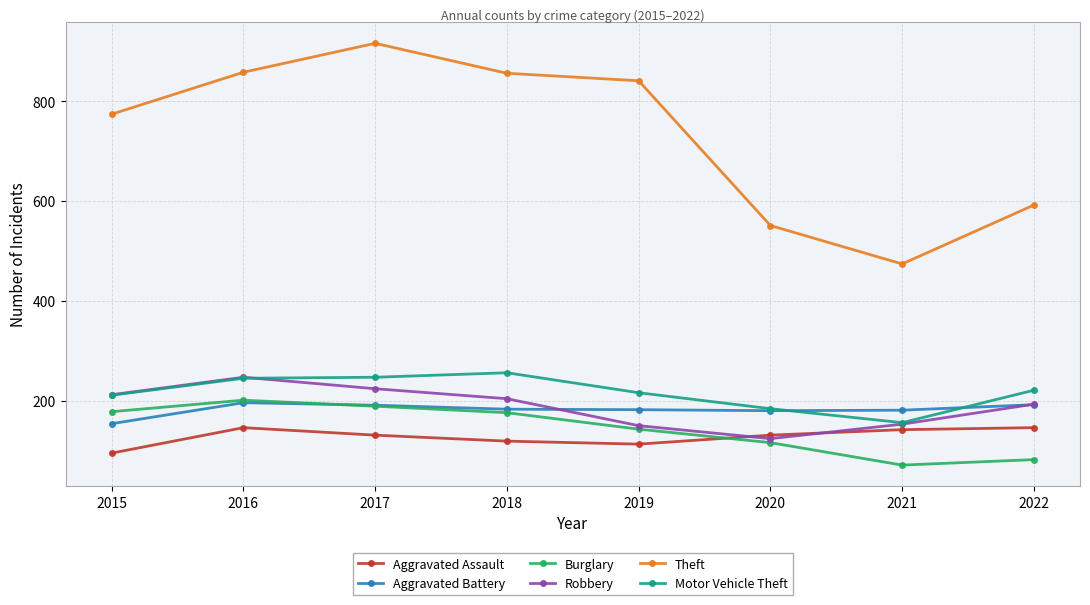

At how many categories does at least one series exceed 753?

5